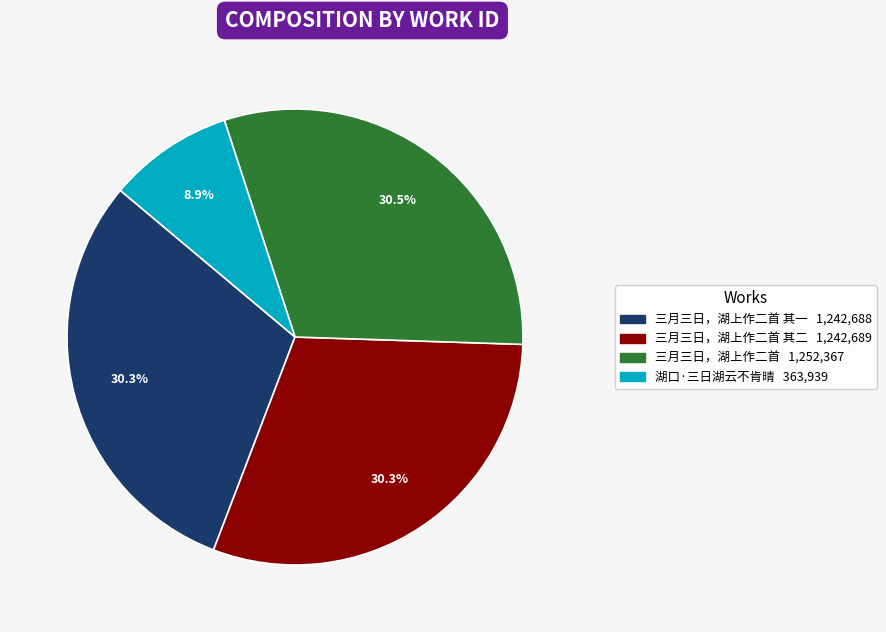

Does any single category account for the majority?

No